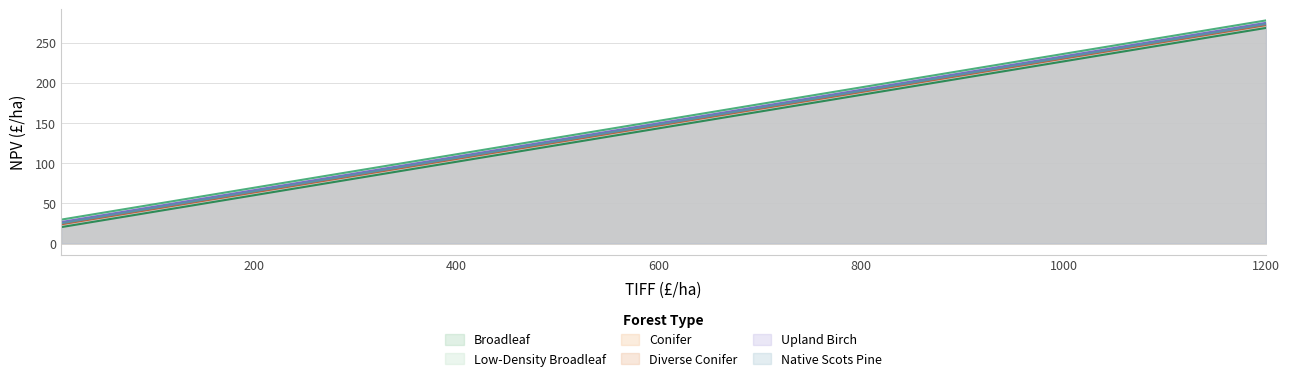

Between 175 and 1000, which series saw the biggest shift?

Broadleaf